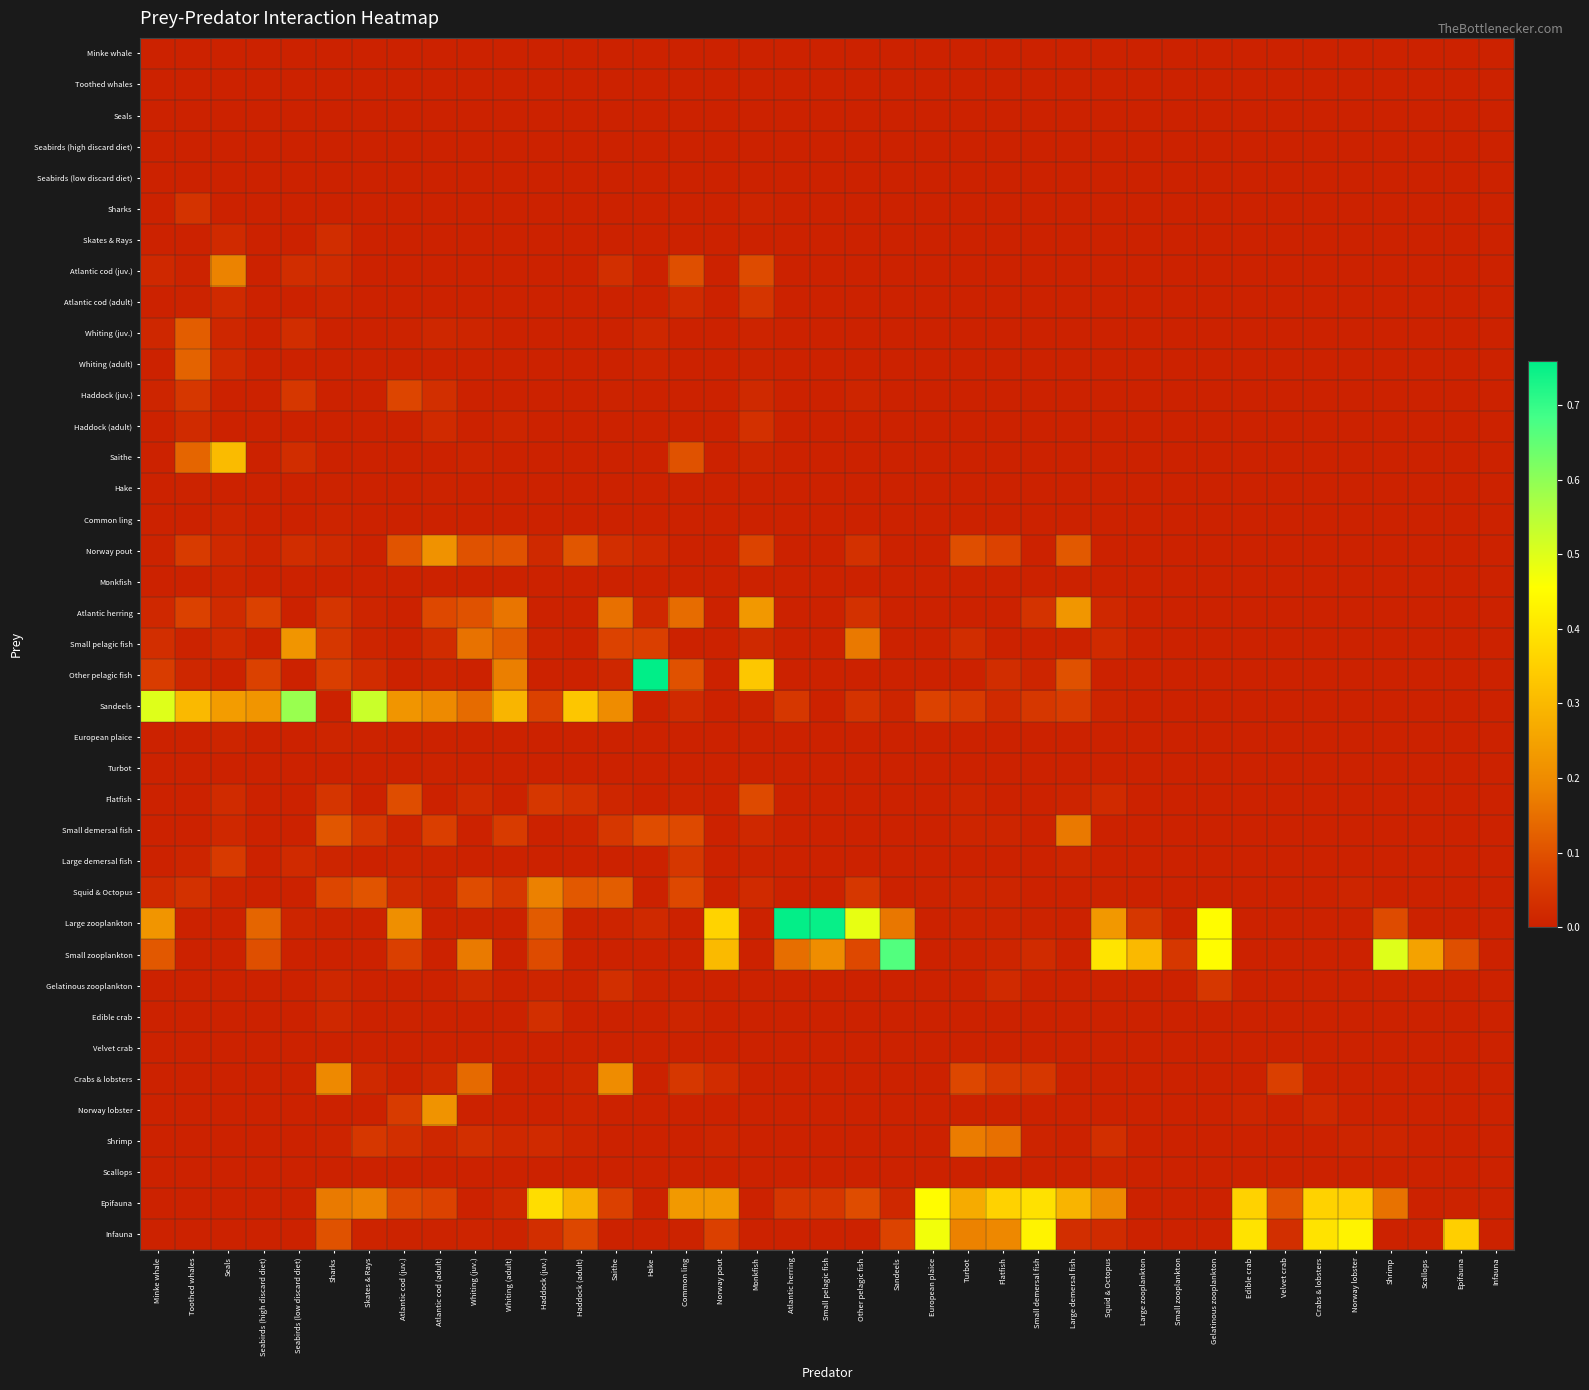

Reading left to right, what are all the values shown in this chart?

Minke whale: Minke whale=0.0	Toothed whales=0.0	Seals=0.0	Seabirds (high discard diet)=0.0	Seabirds (low discard diet)=0.0	Sharks=0.0	Skates & Rays=0.0	Atlantic cod (juv.)=0.0	Atlantic cod (adult)=0.0	Whiting (juv.)=0.0	Whiting (adult)=0.0	Haddock (juv.)=0.0	Haddock (adult)=0.0	Saithe=0.0	Hake=0.0	Common ling=0.0	Norway pout=0.0	Monkfish=0.0	Atlantic herring=0.0	Small pelagic fish=0.0	Other pelagic fish=0.0	Sandeels=0.0	European plaice=0.0	Turbot=0.0	Flatfish=0.0	Small demersal fish=0.0	Large demersal fish=0.0	Squid & Octopus=0.0	Large zooplankton=0.0	Small zooplankton=0.0	Gelatinous zooplankton=0.0	Edible crab=0.0	Velvet crab=0.0	Crabs & lobsters=0.0	Norway lobster=0.0	Shrimp=0.0	Scallops=0.0	Epifauna=0.0	Infauna=0.0
Toothed whales: Minke whale=0.0	Toothed whales=0.0	Seals=0.0	Seabirds (high discard diet)=0.0	Seabirds (low discard diet)=0.0	Sharks=0.0	Skates & Rays=0.0	Atlantic cod (juv.)=0.0	Atlantic cod (adult)=0.0	Whiting (juv.)=0.0	Whiting (adult)=0.0	Haddock (juv.)=0.0	Haddock (adult)=0.0	Saithe=0.0	Hake=0.0	Common ling=0.0	Norway pout=0.0	Monkfish=0.0	Atlantic herring=0.0	Small pelagic fish=0.0	Other pelagic fish=0.0	Sandeels=0.0	European plaice=0.0	Turbot=0.0	Flatfish=0.0	Small demersal fish=0.0	Large demersal fish=0.0	Squid & Octopus=0.0	Large zooplankton=0.0	Small zooplankton=0.0	Gelatinous zooplankton=0.0	Edible crab=0.0	Velvet crab=0.0	Crabs & lobsters=0.0	Norway lobster=0.0	Shrimp=0.0	Scallops=0.0	Epifauna=0.0	Infauna=0.0
Seals: Minke whale=0.0	Toothed whales=0.0	Seals=0.0	Seabirds (high discard diet)=0.0	Seabirds (low discard diet)=0.0	Sharks=0.0	Skates & Rays=0.0	Atlantic cod (juv.)=0.0	Atlantic cod (adult)=0.0	Whiting (juv.)=0.0	Whiting (adult)=0.0	Haddock (juv.)=0.0	Haddock (adult)=0.0	Saithe=0.0	Hake=0.0	Common ling=0.0	Norway pout=0.0	Monkfish=0.0	Atlantic herring=0.0	Small pelagic fish=0.0	Other pelagic fish=0.0	Sandeels=0.0	European plaice=0.0	Turbot=0.0	Flatfish=0.0	Small demersal fish=0.0	Large demersal fish=0.0	Squid & Octopus=0.0	Large zooplankton=0.0	Small zooplankton=0.0	Gelatinous zooplankton=0.0	Edible crab=0.0	Velvet crab=0.0	Crabs & lobsters=0.0	Norway lobster=0.0	Shrimp=0.0	Scallops=0.0	Epifauna=0.0	Infauna=0.0
Seabirds (high discard diet): Minke whale=0.0	Toothed whales=0.0	Seals=0.0	Seabirds (high discard diet)=0.0	Seabirds (low discard diet)=0.0	Sharks=0.0	Skates & Rays=0.0	Atlantic cod (juv.)=0.0	Atlantic cod (adult)=0.0	Whiting (juv.)=0.0	Whiting (adult)=0.0	Haddock (juv.)=0.0	Haddock (adult)=0.0	Saithe=0.0	Hake=0.0	Common ling=0.0	Norway pout=0.0	Monkfish=0.0	Atlantic herring=0.0	Small pelagic fish=0.0	Other pelagic fish=0.0	Sandeels=0.0	European plaice=0.0	Turbot=0.0	Flatfish=0.0	Small demersal fish=0.0	Large demersal fish=0.0	Squid & Octopus=0.0	Large zooplankton=0.0	Small zooplankton=0.0	Gelatinous zooplankton=0.0	Edible crab=0.0	Velvet crab=0.0	Crabs & lobsters=0.0	Norway lobster=0.0	Shrimp=0.0	Scallops=0.0	Epifauna=0.0	Infauna=0.0
Seabirds (low discard diet): Minke whale=0.0	Toothed whales=0.0	Seals=0.0	Seabirds (high discard diet)=0.0	Seabirds (low discard diet)=0.0	Sharks=0.0	Skates & Rays=0.0	Atlantic cod (juv.)=0.0	Atlantic cod (adult)=0.0	Whiting (juv.)=0.0	Whiting (adult)=0.0	Haddock (juv.)=0.0	Haddock (adult)=0.0	Saithe=0.0	Hake=0.0	Common ling=0.0	Norway pout=0.0	Monkfish=0.0	Atlantic herring=0.0	Small pelagic fish=0.0	Other pelagic fish=0.0	Sandeels=0.0	European plaice=0.0	Turbot=0.0	Flatfish=0.0	Small demersal fish=0.0	Large demersal fish=0.0	Squid & Octopus=0.0	Large zooplankton=0.0	Small zooplankton=0.0	Gelatinous zooplankton=0.0	Edible crab=0.0	Velvet crab=0.0	Crabs & lobsters=0.0	Norway lobster=0.0	Shrimp=0.0	Scallops=0.0	Epifauna=0.0	Infauna=0.0
Sharks: Minke whale=0.0	Toothed whales=0.0	Seals=0.0	Seabirds (high discard diet)=0.0	Seabirds (low discard diet)=0.0	Sharks=0.0	Skates & Rays=0.0	Atlantic cod (juv.)=0.0	Atlantic cod (adult)=0.0	Whiting (juv.)=0.0	Whiting (adult)=0.0	Haddock (juv.)=0.0	Haddock (adult)=0.0	Saithe=0.0	Hake=0.0	Common ling=0.0	Norway pout=0.0	Monkfish=0.0	Atlantic herring=0.0	Small pelagic fish=0.0	Other pelagic fish=0.0	Sandeels=0.0	European plaice=0.0	Turbot=0.0	Flatfish=0.0	Small demersal fish=0.0	Large demersal fish=0.0	Squid & Octopus=0.0	Large zooplankton=0.0	Small zooplankton=0.0	Gelatinous zooplankton=0.0	Edible crab=0.0	Velvet crab=0.0	Crabs & lobsters=0.0	Norway lobster=0.0	Shrimp=0.0	Scallops=0.0	Epifauna=0.0	Infauna=0.0
Skates & Rays: Minke whale=0.0	Toothed whales=0.0	Seals=0.0	Seabirds (high discard diet)=0.0	Seabirds (low discard diet)=0.0	Sharks=0.0	Skates & Rays=0.0	Atlantic cod (juv.)=0.0	Atlantic cod (adult)=0.0	Whiting (juv.)=0.0	Whiting (adult)=0.0	Haddock (juv.)=0.0	Haddock (adult)=0.0	Saithe=0.0	Hake=0.0	Common ling=0.0	Norway pout=0.0	Monkfish=0.0	Atlantic herring=0.0	Small pelagic fish=0.0	Other pelagic fish=0.0	Sandeels=0.0	European plaice=0.0	Turbot=0.0	Flatfish=0.0	Small demersal fish=0.0	Large demersal fish=0.0	Squid & Octopus=0.0	Large zooplankton=0.0	Small zooplankton=0.0	Gelatinous zooplankton=0.0	Edible crab=0.0	Velvet crab=0.0	Crabs & lobsters=0.0	Norway lobster=0.0	Shrimp=0.0	Scallops=0.0	Epifauna=0.0	Infauna=0.0
Atlantic cod (juv.): Minke whale=0.0	Toothed whales=0.0	Seals=0.2	Seabirds (high discard diet)=0.0	Seabirds (low discard diet)=0.0	Sharks=0.0	Skates & Rays=0.0	Atlantic cod (juv.)=0.0	Atlantic cod (adult)=0.0	Whiting (juv.)=0.0	Whiting (adult)=0.0	Haddock (juv.)=0.0	Haddock (adult)=0.0	Saithe=0.0	Hake=0.0	Common ling=0.1	Norway pout=0.0	Monkfish=0.1	Atlantic herring=0.0	Small pelagic fish=0.0	Other pelagic fish=0.0	Sandeels=0.0	European plaice=0.0	Turbot=0.0	Flatfish=0.0	Small demersal fish=0.0	Large demersal fish=0.0	Squid & Octopus=0.0	Large zooplankton=0.0	Small zooplankton=0.0	Gelatinous zooplankton=0.0	Edible crab=0.0	Velvet crab=0.0	Crabs & lobsters=0.0	Norway lobster=0.0	Shrimp=0.0	Scallops=0.0	Epifauna=0.0	Infauna=0.0
Atlantic cod (adult): Minke whale=0.0	Toothed whales=0.0	Seals=0.0	Seabirds (high discard diet)=0.0	Seabirds (low discard diet)=0.0	Sharks=0.0	Skates & Rays=0.0	Atlantic cod (juv.)=0.0	Atlantic cod (adult)=0.0	Whiting (juv.)=0.0	Whiting (adult)=0.0	Haddock (juv.)=0.0	Haddock (adult)=0.0	Saithe=0.0	Hake=0.0	Common ling=0.0	Norway pout=0.0	Monkfish=0.0	Atlantic herring=0.0	Small pelagic fish=0.0	Other pelagic fish=0.0	Sandeels=0.0	European plaice=0.0	Turbot=0.0	Flatfish=0.0	Small demersal fish=0.0	Large demersal fish=0.0	Squid & Octopus=0.0	Large zooplankton=0.0	Small zooplankton=0.0	Gelatinous zooplankton=0.0	Edible crab=0.0	Velvet crab=0.0	Crabs & lobsters=0.0	Norway lobster=0.0	Shrimp=0.0	Scallops=0.0	Epifauna=0.0	Infauna=0.0
Whiting (juv.): Minke whale=0.0	Toothed whales=0.1	Seals=0.0	Seabirds (high discard diet)=0.0	Seabirds (low discard diet)=0.0	Sharks=0.0	Skates & Rays=0.0	Atlantic cod (juv.)=0.0	Atlantic cod (adult)=0.0	Whiting (juv.)=0.0	Whiting (adult)=0.0	Haddock (juv.)=0.0	Haddock (adult)=0.0	Saithe=0.0	Hake=0.0	Common ling=0.0	Norway pout=0.0	Monkfish=0.0	Atlantic herring=0.0	Small pelagic fish=0.0	Other pelagic fish=0.0	Sandeels=0.0	European plaice=0.0	Turbot=0.0	Flatfish=0.0	Small demersal fish=0.0	Large demersal fish=0.0	Squid & Octopus=0.0	Large zooplankton=0.0	Small zooplankton=0.0	Gelatinous zooplankton=0.0	Edible crab=0.0	Velvet crab=0.0	Crabs & lobsters=0.0	Norway lobster=0.0	Shrimp=0.0	Scallops=0.0	Epifauna=0.0	Infauna=0.0
Whiting (adult): Minke whale=0.0	Toothed whales=0.1	Seals=0.0	Seabirds (high discard diet)=0.0	Seabirds (low discard diet)=0.0	Sharks=0.0	Skates & Rays=0.0	Atlantic cod (juv.)=0.0	Atlantic cod (adult)=0.0	Whiting (juv.)=0.0	Whiting (adult)=0.0	Haddock (juv.)=0.0	Haddock (adult)=0.0	Saithe=0.0	Hake=0.0	Common ling=0.0	Norway pout=0.0	Monkfish=0.0	Atlantic herring=0.0	Small pelagic fish=0.0	Other pelagic fish=0.0	Sandeels=0.0	European plaice=0.0	Turbot=0.0	Flatfish=0.0	Small demersal fish=0.0	Large demersal fish=0.0	Squid & Octopus=0.0	Large zooplankton=0.0	Small zooplankton=0.0	Gelatinous zooplankton=0.0	Edible crab=0.0	Velvet crab=0.0	Crabs & lobsters=0.0	Norway lobster=0.0	Shrimp=0.0	Scallops=0.0	Epifauna=0.0	Infauna=0.0
Haddock (juv.): Minke whale=0.0	Toothed whales=0.1	Seals=0.0	Seabirds (high discard diet)=0.0	Seabirds (low discard diet)=0.1	Sharks=0.0	Skates & Rays=0.0	Atlantic cod (juv.)=0.1	Atlantic cod (adult)=0.0	Whiting (juv.)=0.0	Whiting (adult)=0.0	Haddock (juv.)=0.0	Haddock (adult)=0.0	Saithe=0.0	Hake=0.0	Common ling=0.0	Norway pout=0.0	Monkfish=0.0	Atlantic herring=0.0	Small pelagic fish=0.0	Other pelagic fish=0.0	Sandeels=0.0	European plaice=0.0	Turbot=0.0	Flatfish=0.0	Small demersal fish=0.0	Large demersal fish=0.0	Squid & Octopus=0.0	Large zooplankton=0.0	Small zooplankton=0.0	Gelatinous zooplankton=0.0	Edible crab=0.0	Velvet crab=0.0	Crabs & lobsters=0.0	Norway lobster=0.0	Shrimp=0.0	Scallops=0.0	Epifauna=0.0	Infauna=0.0
Haddock (adult): Minke whale=0.0	Toothed whales=0.0	Seals=0.0	Seabirds (high discard diet)=0.0	Seabirds (low discard diet)=0.0	Sharks=0.0	Skates & Rays=0.0	Atlantic cod (juv.)=0.0	Atlantic cod (adult)=0.0	Whiting (juv.)=0.0	Whiting (adult)=0.0	Haddock (juv.)=0.0	Haddock (adult)=0.0	Saithe=0.0	Hake=0.0	Common ling=0.0	Norway pout=0.0	Monkfish=0.0	Atlantic herring=0.0	Small pelagic fish=0.0	Other pelagic fish=0.0	Sandeels=0.0	European plaice=0.0	Turbot=0.0	Flatfish=0.0	Small demersal fish=0.0	Large demersal fish=0.0	Squid & Octopus=0.0	Large zooplankton=0.0	Small zooplankton=0.0	Gelatinous zooplankton=0.0	Edible crab=0.0	Velvet crab=0.0	Crabs & lobsters=0.0	Norway lobster=0.0	Shrimp=0.0	Scallops=0.0	Epifauna=0.0	Infauna=0.0
Saithe: Minke whale=0.0	Toothed whales=0.1	Seals=0.3	Seabirds (high discard diet)=0.0	Seabirds (low discard diet)=0.0	Sharks=0.0	Skates & Rays=0.0	Atlantic cod (juv.)=0.0	Atlantic cod (adult)=0.0	Whiting (juv.)=0.0	Whiting (adult)=0.0	Haddock (juv.)=0.0	Haddock (adult)=0.0	Saithe=0.0	Hake=0.0	Common ling=0.1	Norway pout=0.0	Monkfish=0.0	Atlantic herring=0.0	Small pelagic fish=0.0	Other pelagic fish=0.0	Sandeels=0.0	European plaice=0.0	Turbot=0.0	Flatfish=0.0	Small demersal fish=0.0	Large demersal fish=0.0	Squid & Octopus=0.0	Large zooplankton=0.0	Small zooplankton=0.0	Gelatinous zooplankton=0.0	Edible crab=0.0	Velvet crab=0.0	Crabs & lobsters=0.0	Norway lobster=0.0	Shrimp=0.0	Scallops=0.0	Epifauna=0.0	Infauna=0.0
Hake: Minke whale=0.0	Toothed whales=0.0	Seals=0.0	Seabirds (high discard diet)=0.0	Seabirds (low discard diet)=0.0	Sharks=0.0	Skates & Rays=0.0	Atlantic cod (juv.)=0.0	Atlantic cod (adult)=0.0	Whiting (juv.)=0.0	Whiting (adult)=0.0	Haddock (juv.)=0.0	Haddock (adult)=0.0	Saithe=0.0	Hake=0.0	Common ling=0.0	Norway pout=0.0	Monkfish=0.0	Atlantic herring=0.0	Small pelagic fish=0.0	Other pelagic fish=0.0	Sandeels=0.0	European plaice=0.0	Turbot=0.0	Flatfish=0.0	Small demersal fish=0.0	Large demersal fish=0.0	Squid & Octopus=0.0	Large zooplankton=0.0	Small zooplankton=0.0	Gelatinous zooplankton=0.0	Edible crab=0.0	Velvet crab=0.0	Crabs & lobsters=0.0	Norway lobster=0.0	Shrimp=0.0	Scallops=0.0	Epifauna=0.0	Infauna=0.0
Common ling: Minke whale=0.0	Toothed whales=0.0	Seals=0.0	Seabirds (high discard diet)=0.0	Seabirds (low discard diet)=0.0	Sharks=0.0	Skates & Rays=0.0	Atlantic cod (juv.)=0.0	Atlantic cod (adult)=0.0	Whiting (juv.)=0.0	Whiting (adult)=0.0	Haddock (juv.)=0.0	Haddock (adult)=0.0	Saithe=0.0	Hake=0.0	Common ling=0.0	Norway pout=0.0	Monkfish=0.0	Atlantic herring=0.0	Small pelagic fish=0.0	Other pelagic fish=0.0	Sandeels=0.0	European plaice=0.0	Turbot=0.0	Flatfish=0.0	Small demersal fish=0.0	Large demersal fish=0.0	Squid & Octopus=0.0	Large zooplankton=0.0	Small zooplankton=0.0	Gelatinous zooplankton=0.0	Edible crab=0.0	Velvet crab=0.0	Crabs & lobsters=0.0	Norway lobster=0.0	Shrimp=0.0	Scallops=0.0	Epifauna=0.0	Infauna=0.0
Norway pout: Minke whale=0.0	Toothed whales=0.1	Seals=0.0	Seabirds (high discard diet)=0.0	Seabirds (low discard diet)=0.0	Sharks=0.0	Skates & Rays=0.0	Atlantic cod (juv.)=0.1	Atlantic cod (adult)=0.2	Whiting (juv.)=0.1	Whiting (adult)=0.1	Haddock (juv.)=0.0	Haddock (adult)=0.1	Saithe=0.0	Hake=0.0	Common ling=0.0	Norway pout=0.0	Monkfish=0.1	Atlantic herring=0.0	Small pelagic fish=0.0	Other pelagic fish=0.0	Sandeels=0.0	European plaice=0.0	Turbot=0.1	Flatfish=0.1	Small demersal fish=0.0	Large demersal fish=0.1	Squid & Octopus=0.0	Large zooplankton=0.0	Small zooplankton=0.0	Gelatinous zooplankton=0.0	Edible crab=0.0	Velvet crab=0.0	Crabs & lobsters=0.0	Norway lobster=0.0	Shrimp=0.0	Scallops=0.0	Epifauna=0.0	Infauna=0.0
Monkfish: Minke whale=0.0	Toothed whales=0.0	Seals=0.0	Seabirds (high discard diet)=0.0	Seabirds (low discard diet)=0.0	Sharks=0.0	Skates & Rays=0.0	Atlantic cod (juv.)=0.0	Atlantic cod (adult)=0.0	Whiting (juv.)=0.0	Whiting (adult)=0.0	Haddock (juv.)=0.0	Haddock (adult)=0.0	Saithe=0.0	Hake=0.0	Common ling=0.0	Norway pout=0.0	Monkfish=0.0	Atlantic herring=0.0	Small pelagic fish=0.0	Other pelagic fish=0.0	Sandeels=0.0	European plaice=0.0	Turbot=0.0	Flatfish=0.0	Small demersal fish=0.0	Large demersal fish=0.0	Squid & Octopus=0.0	Large zooplankton=0.0	Small zooplankton=0.0	Gelatinous zooplankton=0.0	Edible crab=0.0	Velvet crab=0.0	Crabs & lobsters=0.0	Norway lobster=0.0	Shrimp=0.0	Scallops=0.0	Epifauna=0.0	Infauna=0.0
Atlantic herring: Minke whale=0.0	Toothed whales=0.1	Seals=0.0	Seabirds (high discard diet)=0.1	Seabirds (low discard diet)=0.0	Sharks=0.0	Skates & Rays=0.0	Atlantic cod (juv.)=0.0	Atlantic cod (adult)=0.1	Whiting (juv.)=0.1	Whiting (adult)=0.2	Haddock (juv.)=0.0	Haddock (adult)=0.0	Saithe=0.1	Hake=0.0	Common ling=0.1	Norway pout=0.0	Monkfish=0.2	Atlantic herring=0.0	Small pelagic fish=0.0	Other pelagic fish=0.0	Sandeels=0.0	European plaice=0.0	Turbot=0.0	Flatfish=0.0	Small demersal fish=0.0	Large demersal fish=0.2	Squid & Octopus=0.0	Large zooplankton=0.0	Small zooplankton=0.0	Gelatinous zooplankton=0.0	Edible crab=0.0	Velvet crab=0.0	Crabs & lobsters=0.0	Norway lobster=0.0	Shrimp=0.0	Scallops=0.0	Epifauna=0.0	Infauna=0.0
Small pelagic fish: Minke whale=0.0	Toothed whales=0.0	Seals=0.0	Seabirds (high discard diet)=0.0	Seabirds (low discard diet)=0.2	Sharks=0.1	Skates & Rays=0.0	Atlantic cod (juv.)=0.0	Atlantic cod (adult)=0.0	Whiting (juv.)=0.2	Whiting (adult)=0.1	Haddock (juv.)=0.0	Haddock (adult)=0.0	Saithe=0.1	Hake=0.1	Common ling=0.0	Norway pout=0.0	Monkfish=0.0	Atlantic herring=0.0	Small pelagic fish=0.0	Other pelagic fish=0.2	Sandeels=0.0	European plaice=0.0	Turbot=0.0	Flatfish=0.0	Small demersal fish=0.0	Large demersal fish=0.0	Squid & Octopus=0.0	Large zooplankton=0.0	Small zooplankton=0.0	Gelatinous zooplankton=0.0	Edible crab=0.0	Velvet crab=0.0	Crabs & lobsters=0.0	Norway lobster=0.0	Shrimp=0.0	Scallops=0.0	Epifauna=0.0	Infauna=0.0
Other pelagic fish: Minke whale=0.1	Toothed whales=0.0	Seals=0.0	Seabirds (high discard diet)=0.1	Seabirds (low discard diet)=0.0	Sharks=0.1	Skates & Rays=0.0	Atlantic cod (juv.)=0.0	Atlantic cod (adult)=0.0	Whiting (juv.)=0.0	Whiting (adult)=0.2	Haddock (juv.)=0.0	Haddock (adult)=0.0	Saithe=0.0	Hake=0.8	Common ling=0.1	Norway pout=0.0	Monkfish=0.3	Atlantic herring=0.0	Small pelagic fish=0.0	Other pelagic fish=0.0	Sandeels=0.0	European plaice=0.0	Turbot=0.0	Flatfish=0.0	Small demersal fish=0.0	Large demersal fish=0.1	Squid & Octopus=0.0	Large zooplankton=0.0	Small zooplankton=0.0	Gelatinous zooplankton=0.0	Edible crab=0.0	Velvet crab=0.0	Crabs & lobsters=0.0	Norway lobster=0.0	Shrimp=0.0	Scallops=0.0	Epifauna=0.0	Infauna=0.0
Sandeels: Minke whale=0.5	Toothed whales=0.3	Seals=0.2	Seabirds (high discard diet)=0.2	Seabirds (low discard diet)=0.6	Sharks=0.0	Skates & Rays=0.5	Atlantic cod (juv.)=0.2	Atlantic cod (adult)=0.2	Whiting (juv.)=0.1	Whiting (adult)=0.3	Haddock (juv.)=0.1	Haddock (adult)=0.3	Saithe=0.2	Hake=0.0	Common ling=0.0	Norway pout=0.0	Monkfish=0.0	Atlantic herring=0.1	Small pelagic fish=0.0	Other pelagic fish=0.0	Sandeels=0.0	European plaice=0.1	Turbot=0.1	Flatfish=0.0	Small demersal fish=0.1	Large demersal fish=0.1	Squid & Octopus=0.0	Large zooplankton=0.0	Small zooplankton=0.0	Gelatinous zooplankton=0.0	Edible crab=0.0	Velvet crab=0.0	Crabs & lobsters=0.0	Norway lobster=0.0	Shrimp=0.0	Scallops=0.0	Epifauna=0.0	Infauna=0.0
European plaice: Minke whale=0.0	Toothed whales=0.0	Seals=0.0	Seabirds (high discard diet)=0.0	Seabirds (low discard diet)=0.0	Sharks=0.0	Skates & Rays=0.0	Atlantic cod (juv.)=0.0	Atlantic cod (adult)=0.0	Whiting (juv.)=0.0	Whiting (adult)=0.0	Haddock (juv.)=0.0	Haddock (adult)=0.0	Saithe=0.0	Hake=0.0	Common ling=0.0	Norway pout=0.0	Monkfish=0.0	Atlantic herring=0.0	Small pelagic fish=0.0	Other pelagic fish=0.0	Sandeels=0.0	European plaice=0.0	Turbot=0.0	Flatfish=0.0	Small demersal fish=0.0	Large demersal fish=0.0	Squid & Octopus=0.0	Large zooplankton=0.0	Small zooplankton=0.0	Gelatinous zooplankton=0.0	Edible crab=0.0	Velvet crab=0.0	Crabs & lobsters=0.0	Norway lobster=0.0	Shrimp=0.0	Scallops=0.0	Epifauna=0.0	Infauna=0.0
Turbot: Minke whale=0.0	Toothed whales=0.0	Seals=0.0	Seabirds (high discard diet)=0.0	Seabirds (low discard diet)=0.0	Sharks=0.0	Skates & Rays=0.0	Atlantic cod (juv.)=0.0	Atlantic cod (adult)=0.0	Whiting (juv.)=0.0	Whiting (adult)=0.0	Haddock (juv.)=0.0	Haddock (adult)=0.0	Saithe=0.0	Hake=0.0	Common ling=0.0	Norway pout=0.0	Monkfish=0.0	Atlantic herring=0.0	Small pelagic fish=0.0	Other pelagic fish=0.0	Sandeels=0.0	European plaice=0.0	Turbot=0.0	Flatfish=0.0	Small demersal fish=0.0	Large demersal fish=0.0	Squid & Octopus=0.0	Large zooplankton=0.0	Small zooplankton=0.0	Gelatinous zooplankton=0.0	Edible crab=0.0	Velvet crab=0.0	Crabs & lobsters=0.0	Norway lobster=0.0	Shrimp=0.0	Scallops=0.0	Epifauna=0.0	Infauna=0.0
Flatfish: Minke whale=0.0	Toothed whales=0.0	Seals=0.0	Seabirds (high discard diet)=0.0	Seabirds (low discard diet)=0.0	Sharks=0.0	Skates & Rays=0.0	Atlantic cod (juv.)=0.1	Atlantic cod (adult)=0.0	Whiting (juv.)=0.0	Whiting (adult)=0.0	Haddock (juv.)=0.1	Haddock (adult)=0.0	Saithe=0.0	Hake=0.0	Common ling=0.0	Norway pout=0.0	Monkfish=0.1	Atlantic herring=0.0	Small pelagic fish=0.0	Other pelagic fish=0.0	Sandeels=0.0	European plaice=0.0	Turbot=0.0	Flatfish=0.0	Small demersal fish=0.0	Large demersal fish=0.0	Squid & Octopus=0.0	Large zooplankton=0.0	Small zooplankton=0.0	Gelatinous zooplankton=0.0	Edible crab=0.0	Velvet crab=0.0	Crabs & lobsters=0.0	Norway lobster=0.0	Shrimp=0.0	Scallops=0.0	Epifauna=0.0	Infauna=0.0
Small demersal fish: Minke whale=0.0	Toothed whales=0.0	Seals=0.0	Seabirds (high discard diet)=0.0	Seabirds (low discard diet)=0.0	Sharks=0.1	Skates & Rays=0.1	Atlantic cod (juv.)=0.0	Atlantic cod (adult)=0.1	Whiting (juv.)=0.0	Whiting (adult)=0.1	Haddock (juv.)=0.0	Haddock (adult)=0.0	Saithe=0.1	Hake=0.1	Common ling=0.1	Norway pout=0.0	Monkfish=0.0	Atlantic herring=0.0	Small pelagic fish=0.0	Other pelagic fish=0.0	Sandeels=0.0	European plaice=0.0	Turbot=0.0	Flatfish=0.0	Small demersal fish=0.0	Large demersal fish=0.2	Squid & Octopus=0.0	Large zooplankton=0.0	Small zooplankton=0.0	Gelatinous zooplankton=0.0	Edible crab=0.0	Velvet crab=0.0	Crabs & lobsters=0.0	Norway lobster=0.0	Shrimp=0.0	Scallops=0.0	Epifauna=0.0	Infauna=0.0
Large demersal fish: Minke whale=0.0	Toothed whales=0.0	Seals=0.1	Seabirds (high discard diet)=0.0	Seabirds (low discard diet)=0.0	Sharks=0.0	Skates & Rays=0.0	Atlantic cod (juv.)=0.0	Atlantic cod (adult)=0.0	Whiting (juv.)=0.0	Whiting (adult)=0.0	Haddock (juv.)=0.0	Haddock (adult)=0.0	Saithe=0.0	Hake=0.0	Common ling=0.1	Norway pout=0.0	Monkfish=0.0	Atlantic herring=0.0	Small pelagic fish=0.0	Other pelagic fish=0.0	Sandeels=0.0	European plaice=0.0	Turbot=0.0	Flatfish=0.0	Small demersal fish=0.0	Large demersal fish=0.0	Squid & Octopus=0.0	Large zooplankton=0.0	Small zooplankton=0.0	Gelatinous zooplankton=0.0	Edible crab=0.0	Velvet crab=0.0	Crabs & lobsters=0.0	Norway lobster=0.0	Shrimp=0.0	Scallops=0.0	Epifauna=0.0	Infauna=0.0
Squid & Octopus: Minke whale=0.0	Toothed whales=0.0	Seals=0.0	Seabirds (high discard diet)=0.0	Seabirds (low discard diet)=0.0	Sharks=0.1	Skates & Rays=0.1	Atlantic cod (juv.)=0.0	Atlantic cod (adult)=0.0	Whiting (juv.)=0.1	Whiting (adult)=0.0	Haddock (juv.)=0.2	Haddock (adult)=0.1	Saithe=0.1	Hake=0.0	Common ling=0.1	Norway pout=0.0	Monkfish=0.0	Atlantic herring=0.0	Small pelagic fish=0.0	Other pelagic fish=0.1	Sandeels=0.0	European plaice=0.0	Turbot=0.0	Flatfish=0.0	Small demersal fish=0.0	Large demersal fish=0.0	Squid & Octopus=0.0	Large zooplankton=0.0	Small zooplankton=0.0	Gelatinous zooplankton=0.0	Edible crab=0.0	Velvet crab=0.0	Crabs & lobsters=0.0	Norway lobster=0.0	Shrimp=0.0	Scallops=0.0	Epifauna=0.0	Infauna=0.0
Large zooplankton: Minke whale=0.2	Toothed whales=0.0	Seals=0.0	Seabirds (high discard diet)=0.1	Seabirds (low discard diet)=0.0	Sharks=0.0	Skates & Rays=0.0	Atlantic cod (juv.)=0.2	Atlantic cod (adult)=0.0	Whiting (juv.)=0.0	Whiting (adult)=0.0	Haddock (juv.)=0.1	Haddock (adult)=0.0	Saithe=0.0	Hake=0.0	Common ling=0.0	Norway pout=0.4	Monkfish=0.0	Atlantic herring=0.8	Small pelagic fish=0.8	Other pelagic fish=0.5	Sandeels=0.2	European plaice=0.0	Turbot=0.0	Flatfish=0.0	Small demersal fish=0.0	Large demersal fish=0.0	Squid & Octopus=0.2	Large zooplankton=0.1	Small zooplankton=0.0	Gelatinous zooplankton=0.5	Edible crab=0.0	Velvet crab=0.0	Crabs & lobsters=0.0	Norway lobster=0.0	Shrimp=0.1	Scallops=0.0	Epifauna=0.0	Infauna=0.0
Small zooplankton: Minke whale=0.1	Toothed whales=0.0	Seals=0.0	Seabirds (high discard diet)=0.1	Seabirds (low discard diet)=0.0	Sharks=0.0	Skates & Rays=0.0	Atlantic cod (juv.)=0.1	Atlantic cod (adult)=0.0	Whiting (juv.)=0.2	Whiting (adult)=0.0	Haddock (juv.)=0.1	Haddock (adult)=0.0	Saithe=0.0	Hake=0.0	Common ling=0.0	Norway pout=0.3	Monkfish=0.0	Atlantic herring=0.1	Small pelagic fish=0.2	Other pelagic fish=0.1	Sandeels=0.7	European plaice=0.0	Turbot=0.0	Flatfish=0.0	Small demersal fish=0.0	Large demersal fish=0.0	Squid & Octopus=0.4	Large zooplankton=0.3	Small zooplankton=0.1	Gelatinous zooplankton=0.5	Edible crab=0.0	Velvet crab=0.0	Crabs & lobsters=0.0	Norway lobster=0.0	Shrimp=0.5	Scallops=0.2	Epifauna=0.1	Infauna=0.0
Gelatinous zooplankton: Minke whale=0.0	Toothed whales=0.0	Seals=0.0	Seabirds (high discard diet)=0.0	Seabirds (low discard diet)=0.0	Sharks=0.0	Skates & Rays=0.0	Atlantic cod (juv.)=0.0	Atlantic cod (adult)=0.0	Whiting (juv.)=0.0	Whiting (adult)=0.0	Haddock (juv.)=0.0	Haddock (adult)=0.0	Saithe=0.0	Hake=0.0	Common ling=0.0	Norway pout=0.0	Monkfish=0.0	Atlantic herring=0.0	Small pelagic fish=0.0	Other pelagic fish=0.0	Sandeels=0.0	European plaice=0.0	Turbot=0.0	Flatfish=0.0	Small demersal fish=0.0	Large demersal fish=0.0	Squid & Octopus=0.0	Large zooplankton=0.0	Small zooplankton=0.0	Gelatinous zooplankton=0.1	Edible crab=0.0	Velvet crab=0.0	Crabs & lobsters=0.0	Norway lobster=0.0	Shrimp=0.0	Scallops=0.0	Epifauna=0.0	Infauna=0.0
Edible crab: Minke whale=0.0	Toothed whales=0.0	Seals=0.0	Seabirds (high discard diet)=0.0	Seabirds (low discard diet)=0.0	Sharks=0.0	Skates & Rays=0.0	Atlantic cod (juv.)=0.0	Atlantic cod (adult)=0.0	Whiting (juv.)=0.0	Whiting (adult)=0.0	Haddock (juv.)=0.0	Haddock (adult)=0.0	Saithe=0.0	Hake=0.0	Common ling=0.0	Norway pout=0.0	Monkfish=0.0	Atlantic herring=0.0	Small pelagic fish=0.0	Other pelagic fish=0.0	Sandeels=0.0	European plaice=0.0	Turbot=0.0	Flatfish=0.0	Small demersal fish=0.0	Large demersal fish=0.0	Squid & Octopus=0.0	Large zooplankton=0.0	Small zooplankton=0.0	Gelatinous zooplankton=0.0	Edible crab=0.0	Velvet crab=0.0	Crabs & lobsters=0.0	Norway lobster=0.0	Shrimp=0.0	Scallops=0.0	Epifauna=0.0	Infauna=0.0
Velvet crab: Minke whale=0.0	Toothed whales=0.0	Seals=0.0	Seabirds (high discard diet)=0.0	Seabirds (low discard diet)=0.0	Sharks=0.0	Skates & Rays=0.0	Atlantic cod (juv.)=0.0	Atlantic cod (adult)=0.0	Whiting (juv.)=0.0	Whiting (adult)=0.0	Haddock (juv.)=0.0	Haddock (adult)=0.0	Saithe=0.0	Hake=0.0	Common ling=0.0	Norway pout=0.0	Monkfish=0.0	Atlantic herring=0.0	Small pelagic fish=0.0	Other pelagic fish=0.0	Sandeels=0.0	European plaice=0.0	Turbot=0.0	Flatfish=0.0	Small demersal fish=0.0	Large demersal fish=0.0	Squid & Octopus=0.0	Large zooplankton=0.0	Small zooplankton=0.0	Gelatinous zooplankton=0.0	Edible crab=0.0	Velvet crab=0.0	Crabs & lobsters=0.0	Norway lobster=0.0	Shrimp=0.0	Scallops=0.0	Epifauna=0.0	Infauna=0.0
Crabs & lobsters: Minke whale=0.0	Toothed whales=0.0	Seals=0.0	Seabirds (high discard diet)=0.0	Seabirds (low discard diet)=0.0	Sharks=0.2	Skates & Rays=0.0	Atlantic cod (juv.)=0.0	Atlantic cod (adult)=0.0	Whiting (juv.)=0.1	Whiting (adult)=0.0	Haddock (juv.)=0.0	Haddock (adult)=0.0	Saithe=0.2	Hake=0.0	Common ling=0.1	Norway pout=0.0	Monkfish=0.0	Atlantic herring=0.0	Small pelagic fish=0.0	Other pelagic fish=0.0	Sandeels=0.0	European plaice=0.0	Turbot=0.1	Flatfish=0.1	Small demersal fish=0.1	Large demersal fish=0.0	Squid & Octopus=0.0	Large zooplankton=0.0	Small zooplankton=0.0	Gelatinous zooplankton=0.0	Edible crab=0.0	Velvet crab=0.1	Crabs & lobsters=0.0	Norway lobster=0.0	Shrimp=0.0	Scallops=0.0	Epifauna=0.0	Infauna=0.0
Norway lobster: Minke whale=0.0	Toothed whales=0.0	Seals=0.0	Seabirds (high discard diet)=0.0	Seabirds (low discard diet)=0.0	Sharks=0.0	Skates & Rays=0.0	Atlantic cod (juv.)=0.1	Atlantic cod (adult)=0.2	Whiting (juv.)=0.0	Whiting (adult)=0.0	Haddock (juv.)=0.0	Haddock (adult)=0.0	Saithe=0.0	Hake=0.0	Common ling=0.0	Norway pout=0.0	Monkfish=0.0	Atlantic herring=0.0	Small pelagic fish=0.0	Other pelagic fish=0.0	Sandeels=0.0	European plaice=0.0	Turbot=0.0	Flatfish=0.0	Small demersal fish=0.0	Large demersal fish=0.0	Squid & Octopus=0.0	Large zooplankton=0.0	Small zooplankton=0.0	Gelatinous zooplankton=0.0	Edible crab=0.0	Velvet crab=0.0	Crabs & lobsters=0.0	Norway lobster=0.0	Shrimp=0.0	Scallops=0.0	Epifauna=0.0	Infauna=0.0
Shrimp: Minke whale=0.0	Toothed whales=0.0	Seals=0.0	Seabirds (high discard diet)=0.0	Seabirds (low discard diet)=0.0	Sharks=0.0	Skates & Rays=0.0	Atlantic cod (juv.)=0.0	Atlantic cod (adult)=0.0	Whiting (juv.)=0.0	Whiting (adult)=0.0	Haddock (juv.)=0.0	Haddock (adult)=0.0	Saithe=0.0	Hake=0.0	Common ling=0.0	Norway pout=0.0	Monkfish=0.0	Atlantic herring=0.0	Small pelagic fish=0.0	Other pelagic fish=0.0	Sandeels=0.0	European plaice=0.0	Turbot=0.2	Flatfish=0.1	Small demersal fish=0.0	Large demersal fish=0.0	Squid & Octopus=0.0	Large zooplankton=0.0	Small zooplankton=0.0	Gelatinous zooplankton=0.0	Edible crab=0.0	Velvet crab=0.0	Crabs & lobsters=0.0	Norway lobster=0.0	Shrimp=0.0	Scallops=0.0	Epifauna=0.0	Infauna=0.0
Scallops: Minke whale=0.0	Toothed whales=0.0	Seals=0.0	Seabirds (high discard diet)=0.0	Seabirds (low discard diet)=0.0	Sharks=0.0	Skates & Rays=0.0	Atlantic cod (juv.)=0.0	Atlantic cod (adult)=0.0	Whiting (juv.)=0.0	Whiting (adult)=0.0	Haddock (juv.)=0.0	Haddock (adult)=0.0	Saithe=0.0	Hake=0.0	Common ling=0.0	Norway pout=0.0	Monkfish=0.0	Atlantic herring=0.0	Small pelagic fish=0.0	Other pelagic fish=0.0	Sandeels=0.0	European plaice=0.0	Turbot=0.0	Flatfish=0.0	Small demersal fish=0.0	Large demersal fish=0.0	Squid & Octopus=0.0	Large zooplankton=0.0	Small zooplankton=0.0	Gelatinous zooplankton=0.0	Edible crab=0.0	Velvet crab=0.0	Crabs & lobsters=0.0	Norway lobster=0.0	Shrimp=0.0	Scallops=0.0	Epifauna=0.0	Infauna=0.0
Epifauna: Minke whale=0.0	Toothed whales=0.0	Seals=0.0	Seabirds (high discard diet)=0.0	Seabirds (low discard diet)=0.0	Sharks=0.2	Skates & Rays=0.2	Atlantic cod (juv.)=0.1	Atlantic cod (adult)=0.1	Whiting (juv.)=0.0	Whiting (adult)=0.0	Haddock (juv.)=0.4	Haddock (adult)=0.3	Saithe=0.1	Hake=0.0	Common ling=0.2	Norway pout=0.2	Monkfish=0.0	Atlantic herring=0.0	Small pelagic fish=0.0	Other pelagic fish=0.1	Sandeels=0.0	European plaice=0.5	Turbot=0.3	Flatfish=0.4	Small demersal fish=0.4	Large demersal fish=0.3	Squid & Octopus=0.2	Large zooplankton=0.0	Small zooplankton=0.0	Gelatinous zooplankton=0.0	Edible crab=0.4	Velvet crab=0.1	Crabs & lobsters=0.4	Norway lobster=0.3	Shrimp=0.2	Scallops=0.0	Epifauna=0.0	Infauna=0.0
Infauna: Minke whale=0.0	Toothed whales=0.0	Seals=0.0	Seabirds (high discard diet)=0.0	Seabirds (low discard diet)=0.0	Sharks=0.1	Skates & Rays=0.0	Atlantic cod (juv.)=0.0	Atlantic cod (adult)=0.0	Whiting (juv.)=0.0	Whiting (adult)=0.0	Haddock (juv.)=0.0	Haddock (adult)=0.1	Saithe=0.0	Hake=0.0	Common ling=0.0	Norway pout=0.1	Monkfish=0.0	Atlantic herring=0.0	Small pelagic fish=0.0	Other pelagic fish=0.0	Sandeels=0.1	European plaice=0.5	Turbot=0.2	Flatfish=0.2	Small demersal fish=0.4	Large demersal fish=0.0	Squid & Octopus=0.0	Large zooplankton=0.0	Small zooplankton=0.0	Gelatinous zooplankton=0.0	Edible crab=0.4	Velvet crab=0.0	Crabs & lobsters=0.4	Norway lobster=0.4	Shrimp=0.0	Scallops=0.0	Epifauna=0.3	Infauna=0.0